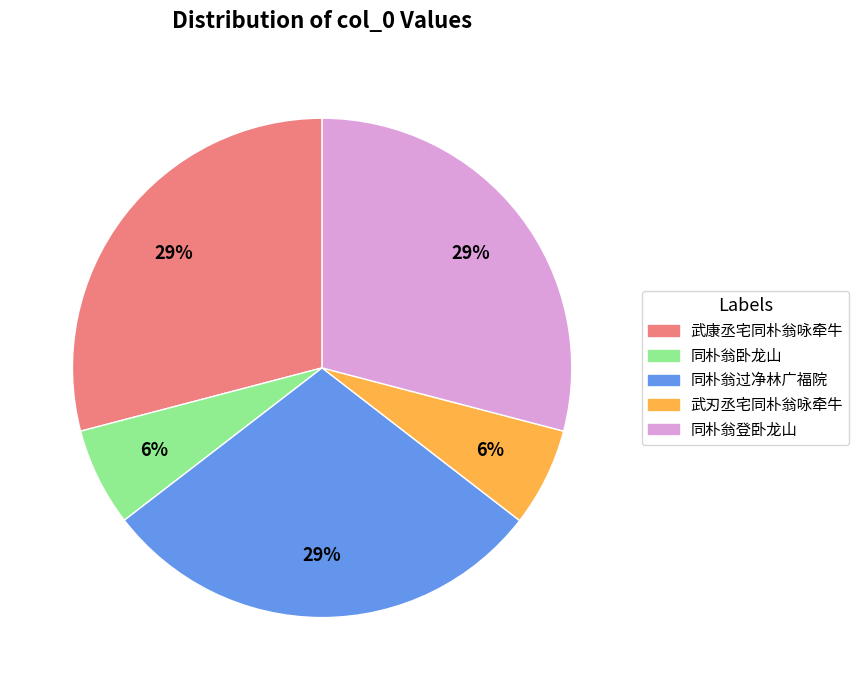

The 同朴翁卧龙山 slice represents 6% of the pie. True or false?

True